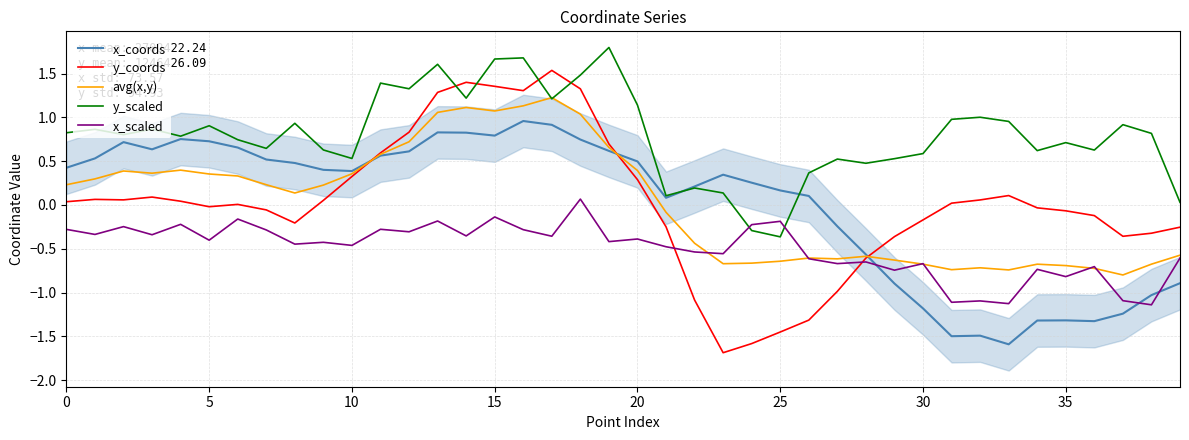

Reading left to right, extract all data points from this chart.

x_coords: 0.4	0.5	0.7	0.6	0.8	0.7	0.7	0.5	0.5	0.4	0.4	0.6	0.6	0.8	0.8	0.8	1.0	0.9	0.7	0.6	0.5	0.1	0.2	0.3	0.3	0.2	0.1	-0.2	-0.6	-0.9	-1.2	-1.5	-1.5	-1.6	-1.3	-1.3	-1.3	-1.2	-1.0	-0.9
y_coords: 0.0	0.1	0.1	0.1	0.0	-0.0	0.0	-0.1	-0.2	0.1	0.3	0.6	0.8	1.3	1.4	1.4	1.3	1.5	1.3	0.7	0.3	-0.2	-1.1	-1.7	-1.6	-1.5	-1.3	-1.0	-0.6	-0.4	-0.2	0.0	0.1	0.1	-0.0	-0.1	-0.1	-0.4	-0.3	-0.3
avg(x,y): 0.2	0.3	0.4	0.4	0.4	0.4	0.3	0.2	0.1	0.2	0.4	0.6	0.7	1.1	1.1	1.1	1.1	1.2	1.0	0.7	0.4	-0.1	-0.4	-0.7	-0.7	-0.6	-0.6	-0.6	-0.6	-0.6	-0.7	-0.7	-0.7	-0.7	-0.7	-0.7	-0.7	-0.8	-0.7	-0.6
y_scaled: 0.8	0.9	0.8	0.9	0.8	0.9	0.7	0.6	0.9	0.6	0.5	1.4	1.3	1.6	1.2	1.7	1.7	1.2	1.5	1.8	1.1	0.1	0.2	0.1	-0.3	-0.4	0.4	0.5	0.5	0.5	0.6	1.0	1.0	1.0	0.6	0.7	0.6	0.9	0.8	0.0
x_scaled: -0.3	-0.3	-0.2	-0.3	-0.2	-0.4	-0.2	-0.3	-0.4	-0.4	-0.5	-0.3	-0.3	-0.2	-0.4	-0.1	-0.3	-0.4	0.1	-0.4	-0.4	-0.5	-0.5	-0.6	-0.2	-0.2	-0.6	-0.7	-0.7	-0.7	-0.7	-1.1	-1.1	-1.1	-0.7	-0.8	-0.7	-1.1	-1.1	-0.6